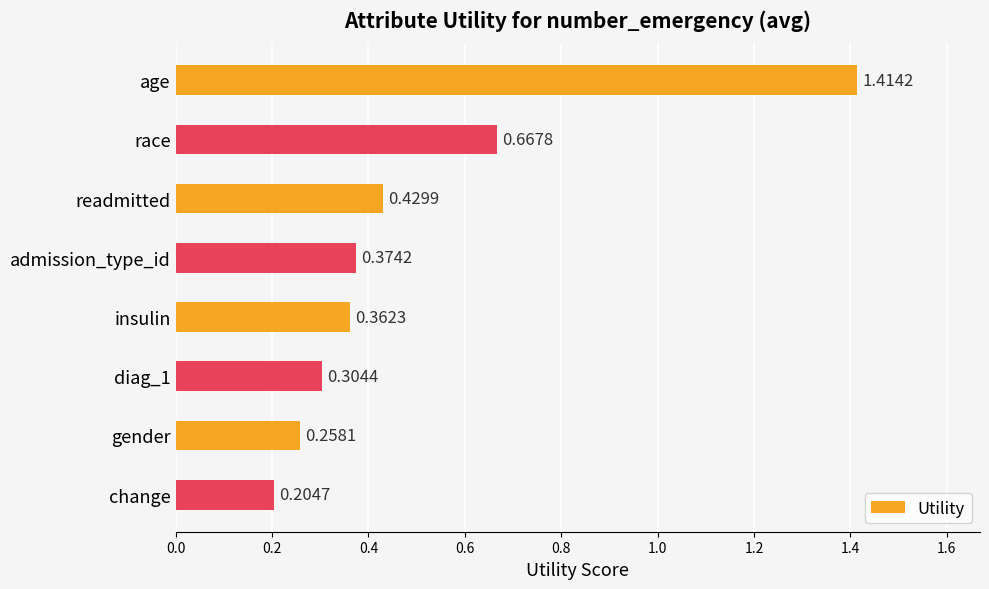

What is the change in value from age to race?

-0.7